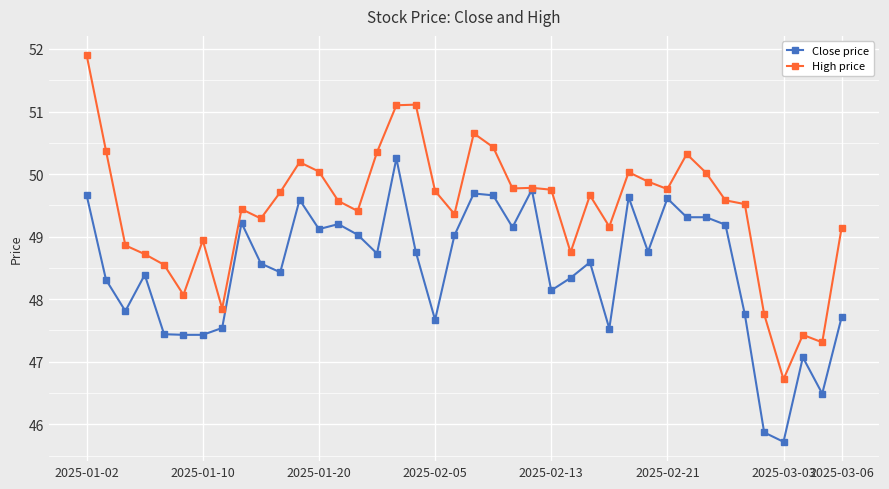

What is the sum of all High price values?

1978.0